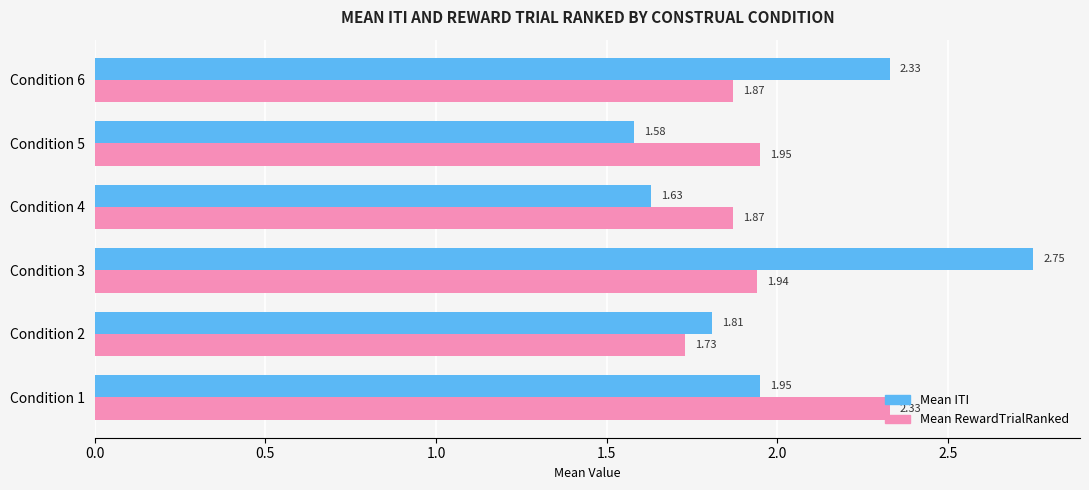

What is the sum of the Mean RewardTrialRanked values at Condition 2 and Condition 1?

4.1